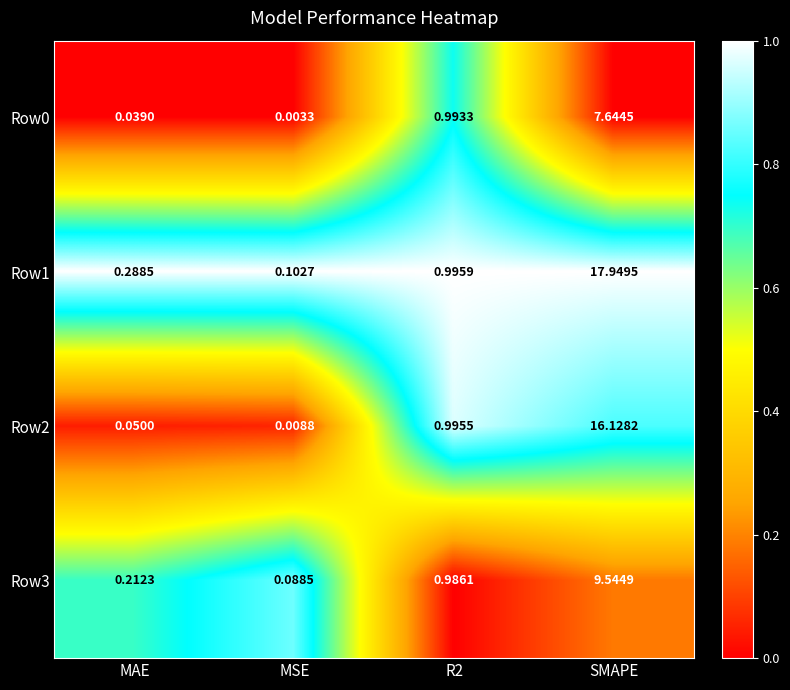

What is the difference between the highest and lowest values at SMAPE?

10.3